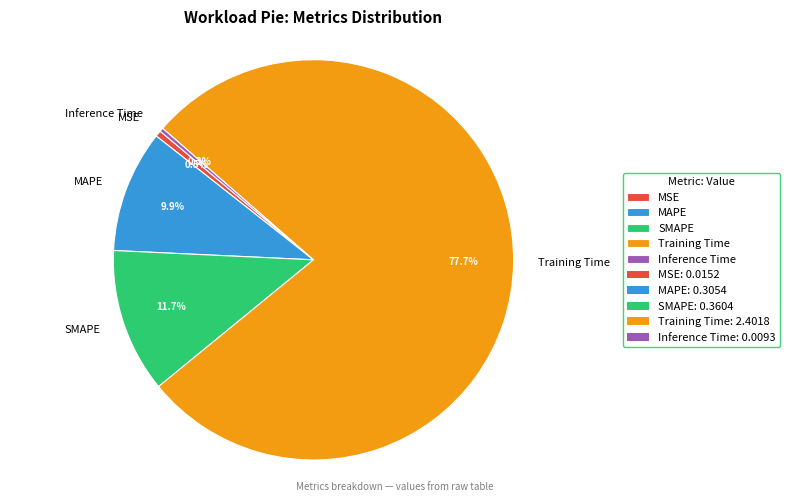

Do MAPE and SMAPE together represent more than half of the pie?

No